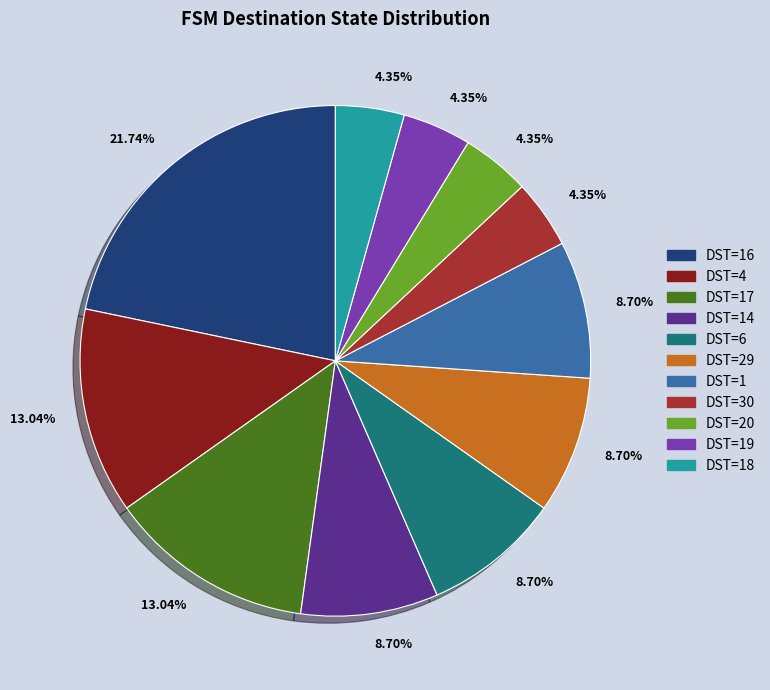

Is there a majority slice in this chart?

No